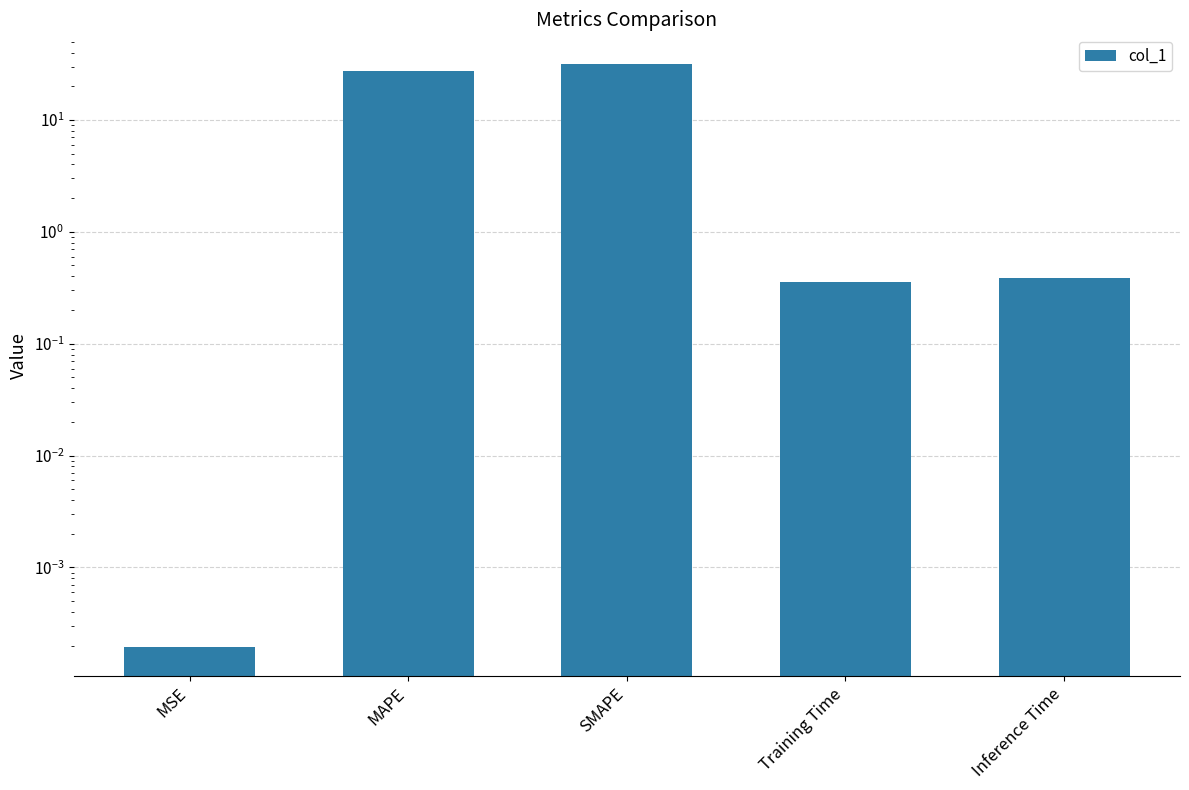

Rank the categories by value from lowest to highest.

MSE, Training Time, Inference Time, MAPE, SMAPE